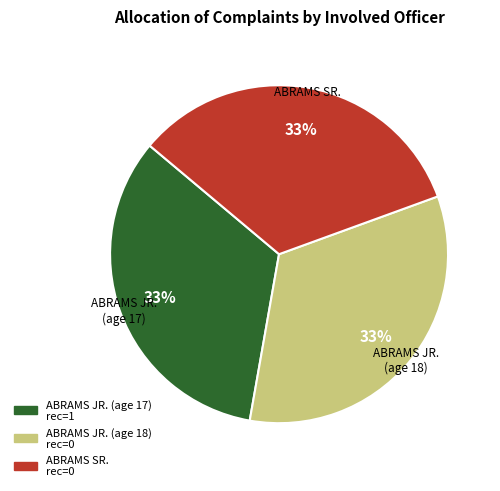

How many segments does this pie chart have?

3